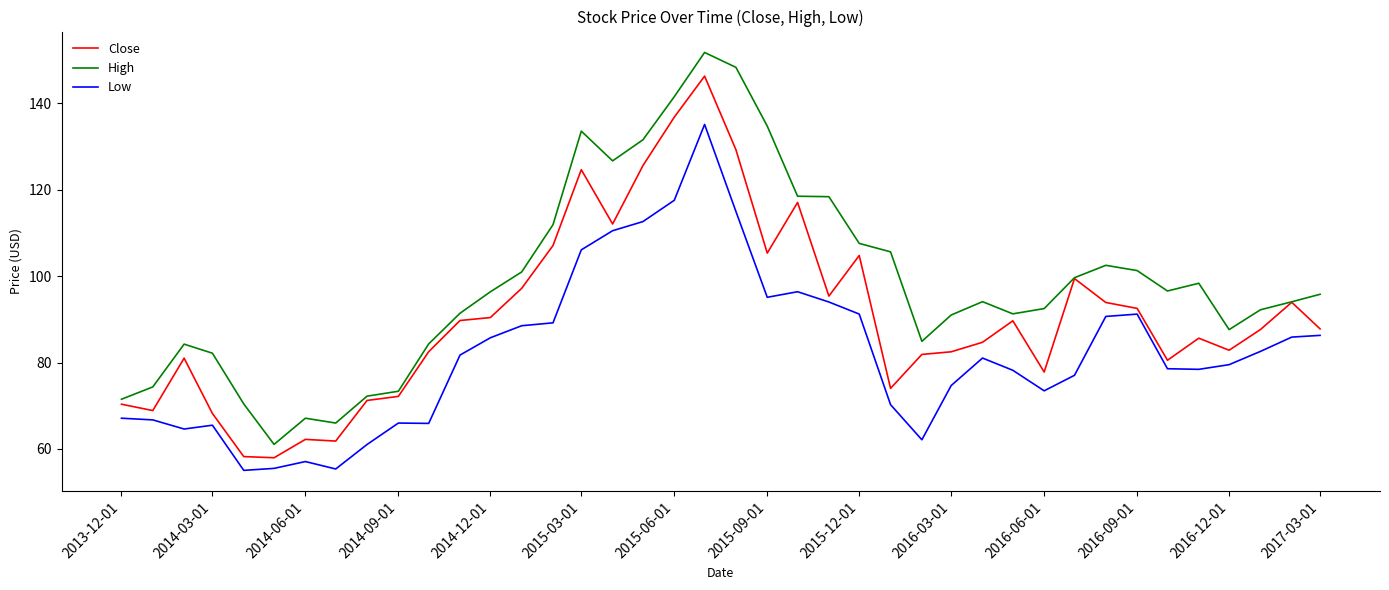

Count the number of data series in this chart.

3